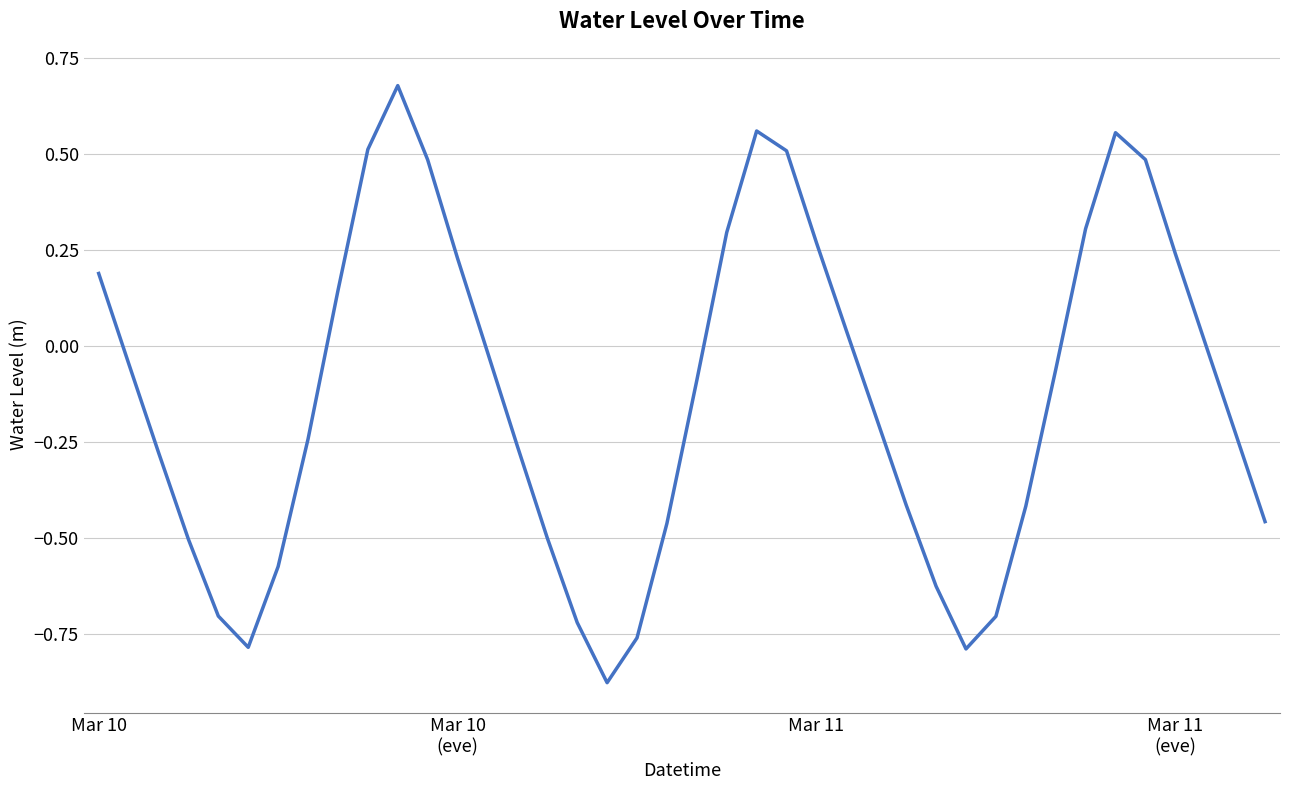

What is the difference between the maximum and minimum values?

1.6